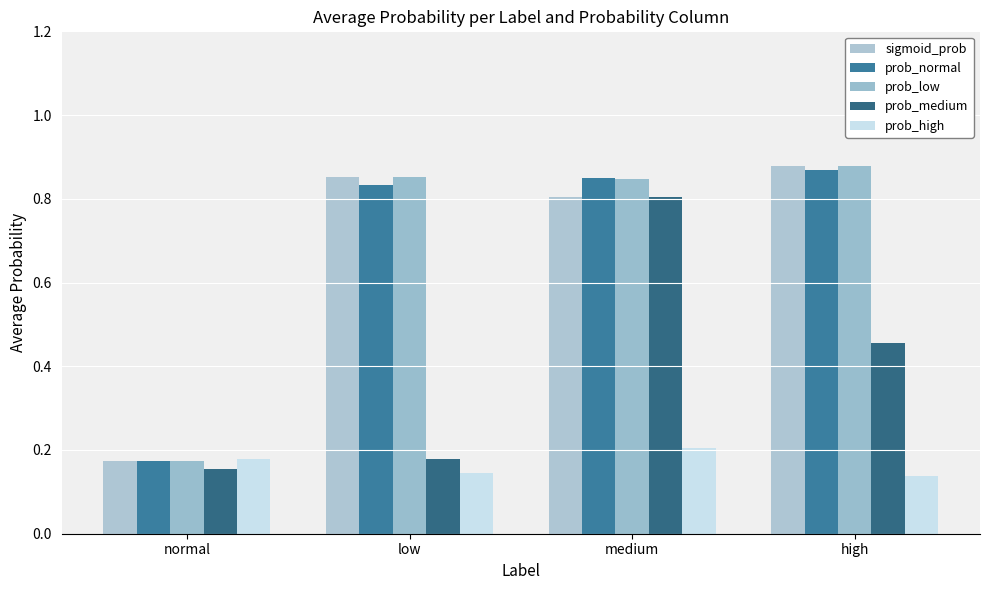

Reading right to left, list all the values displayed in this chart.

sigmoid_prob: high=0.9	medium=0.8	low=0.9	normal=0.2
prob_normal: high=0.9	medium=0.8	low=0.8	normal=0.2
prob_low: high=0.9	medium=0.8	low=0.9	normal=0.2
prob_medium: high=0.5	medium=0.8	low=0.2	normal=0.2
prob_high: high=0.1	medium=0.2	low=0.1	normal=0.2